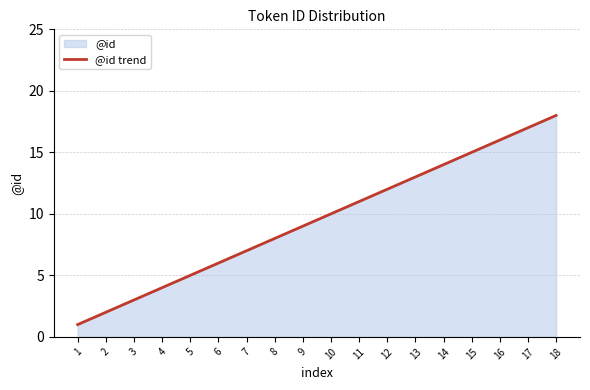

The value at 15 is 15. True or false?

True